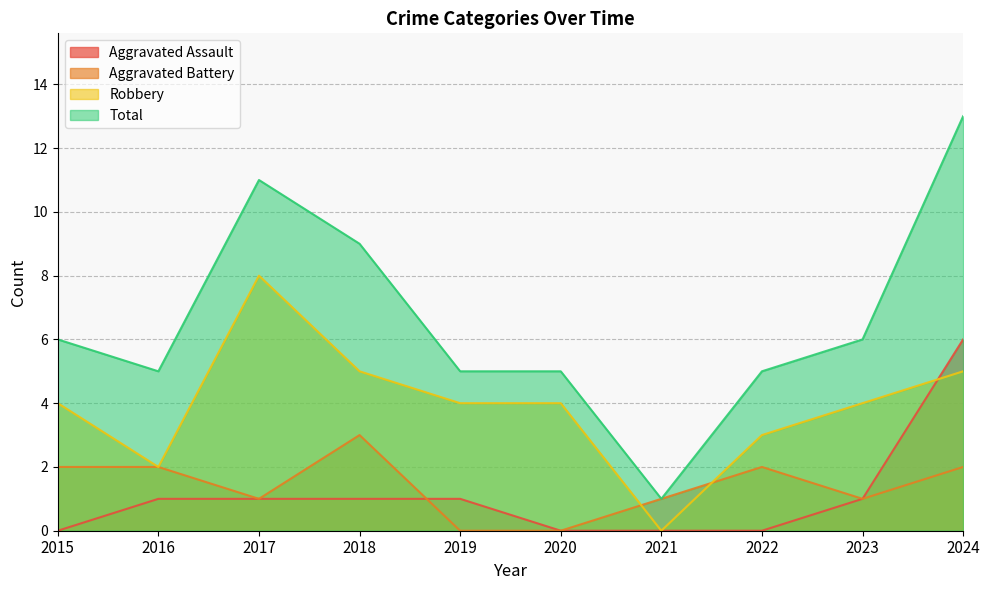

Does the chart display data point markers on the line(s)?

No